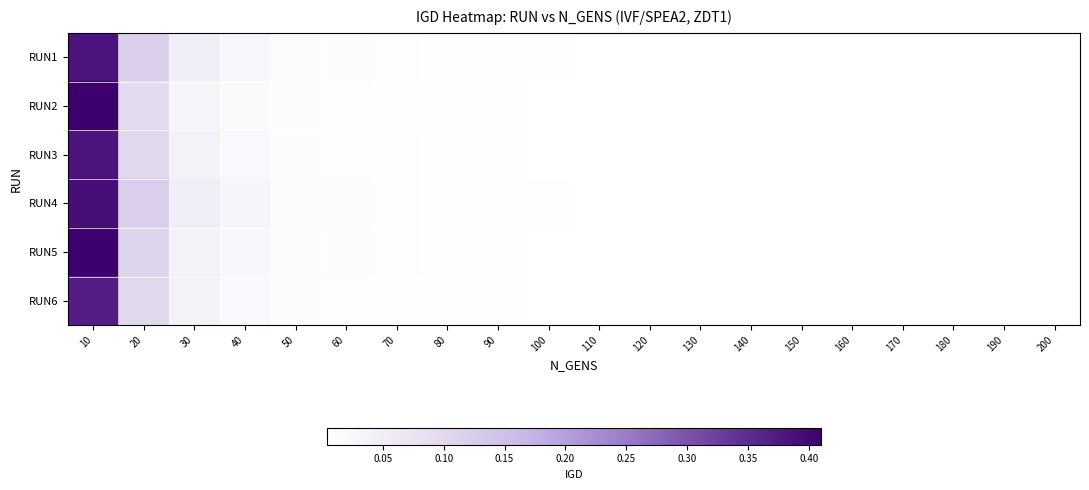

Reading right to left, transcribe all the data shown in this chart.

RUN1: 200=0.0	190=0.0	180=0.0	170=0.0	160=0.0	150=0.0	140=0.0	130=0.0	120=0.0	110=0.0	100=0.0	90=0.0	80=0.0	70=0.0	60=0.0	50=0.0	40=0.0	30=0.0	20=0.1	10=0.4
RUN2: 200=0.0	190=0.0	180=0.0	170=0.0	160=0.0	150=0.0	140=0.0	130=0.0	120=0.0	110=0.0	100=0.0	90=0.0	80=0.0	70=0.0	60=0.0	50=0.0	40=0.0	30=0.0	20=0.1	10=0.4
RUN3: 200=0.0	190=0.0	180=0.0	170=0.0	160=0.0	150=0.0	140=0.0	130=0.0	120=0.0	110=0.0	100=0.0	90=0.0	80=0.0	70=0.0	60=0.0	50=0.0	40=0.0	30=0.0	20=0.1	10=0.4
RUN4: 200=0.0	190=0.0	180=0.0	170=0.0	160=0.0	150=0.0	140=0.0	130=0.0	120=0.0	110=0.0	100=0.0	90=0.0	80=0.0	70=0.0	60=0.0	50=0.0	40=0.0	30=0.1	20=0.1	10=0.4
RUN5: 200=0.0	190=0.0	180=0.0	170=0.0	160=0.0	150=0.0	140=0.0	130=0.0	120=0.0	110=0.0	100=0.0	90=0.0	80=0.0	70=0.0	60=0.0	50=0.0	40=0.0	30=0.0	20=0.1	10=0.4
RUN6: 200=0.0	190=0.0	180=0.0	170=0.0	160=0.0	150=0.0	140=0.0	130=0.0	120=0.0	110=0.0	100=0.0	90=0.0	80=0.0	70=0.0	60=0.0	50=0.0	40=0.0	30=0.0	20=0.1	10=0.4